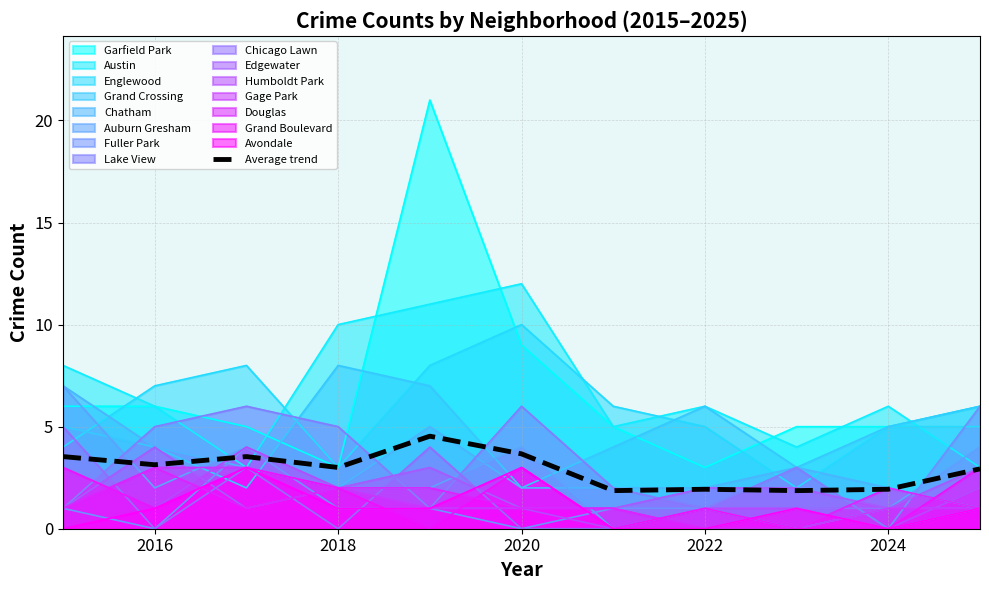

True or false: the data has more than 0 interior local peaks.

True